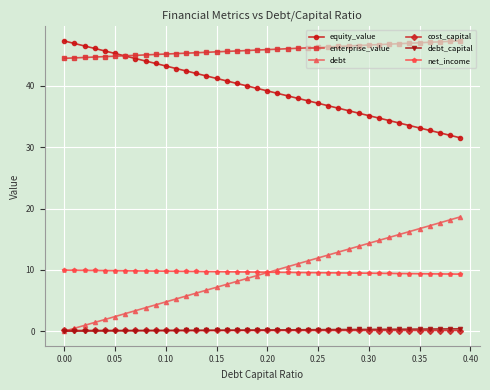

What is the maximum value for net_income?

10.0